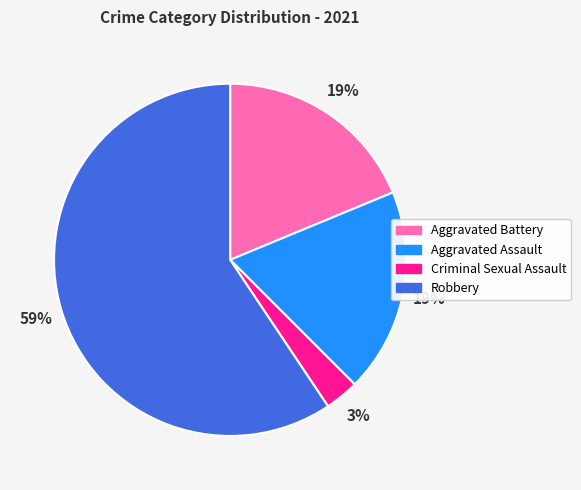

Which category accounts for the majority?

Robbery